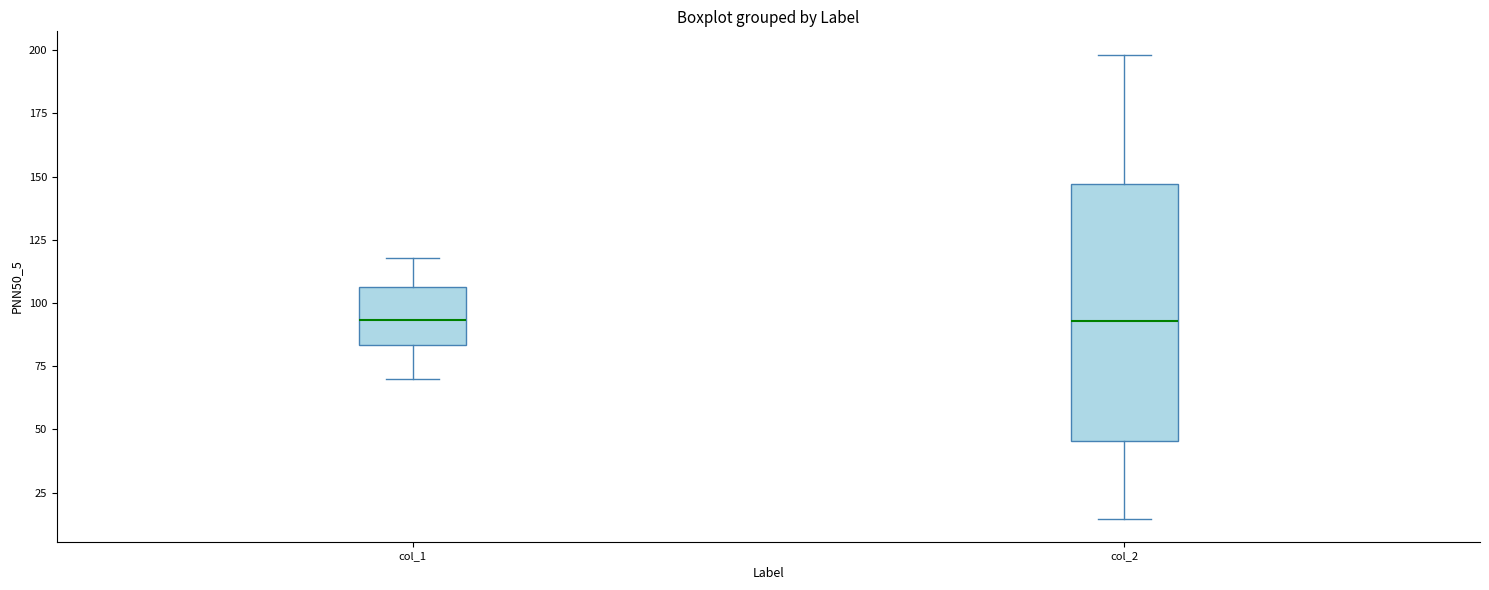

Reading left to right, read every box against the y-axis: the position of its median line, the range the box covers, and the ends of its whiskers. The values are not printed on the chart, so give them approximately, as read against the axis.

col_1: median 95, box 85 to 105, whiskers 70 to 120
col_2: median 95, box 45 to 145, whiskers 15 to 200